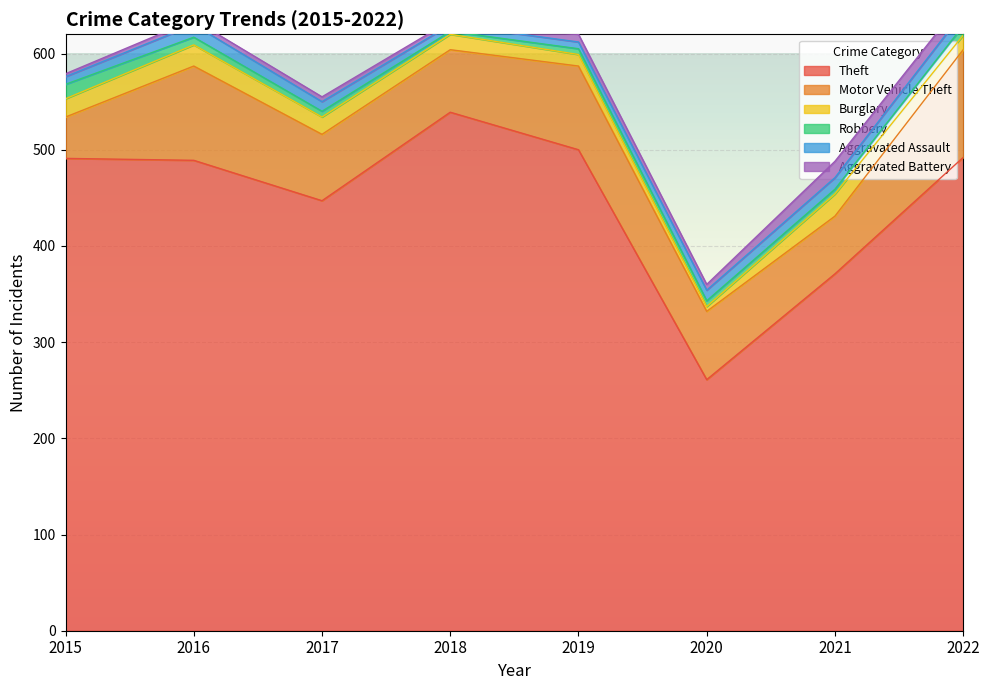

The value of Robbery at 2020 is 6. True or false?

True